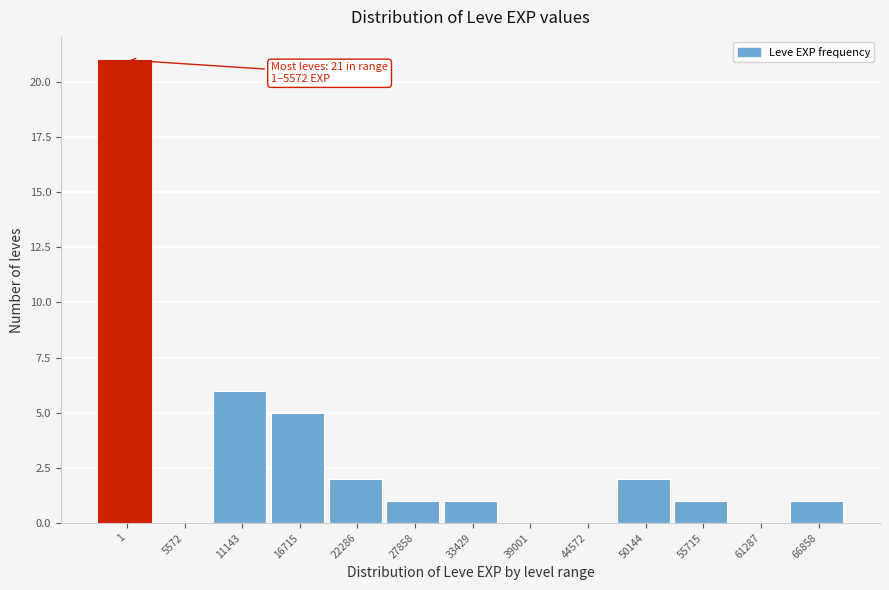

Reading left to right, transcribe all the data shown in this chart.

1=21	5572=0	11143=6	16715=5	22286=2	27858=1	33429=1	39001=0	44572=0	50144=2	55715=1	61287=0	66858=1